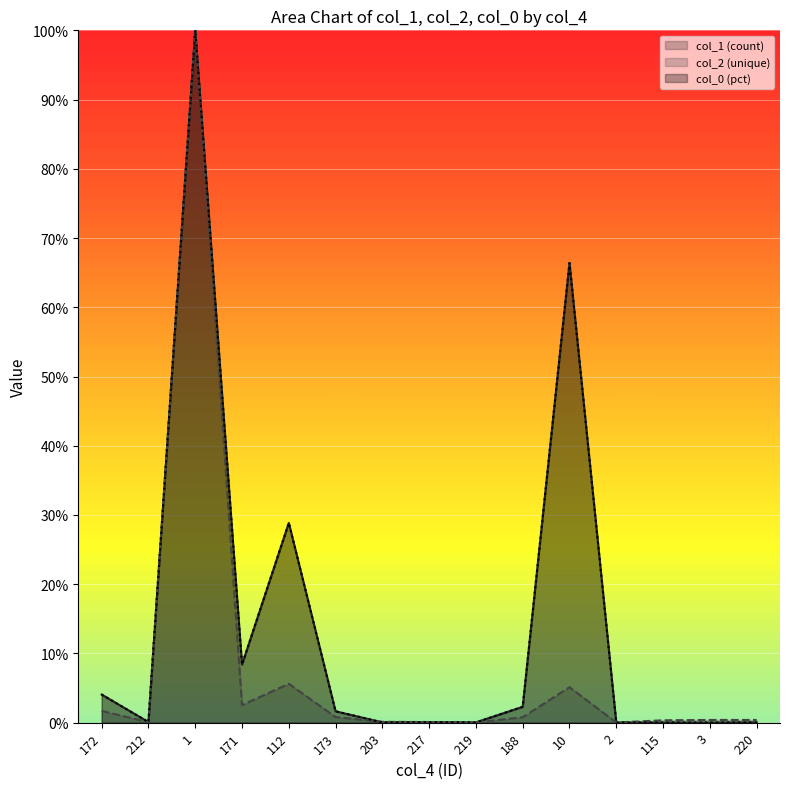

Which has a higher value, 172 or 1?

1